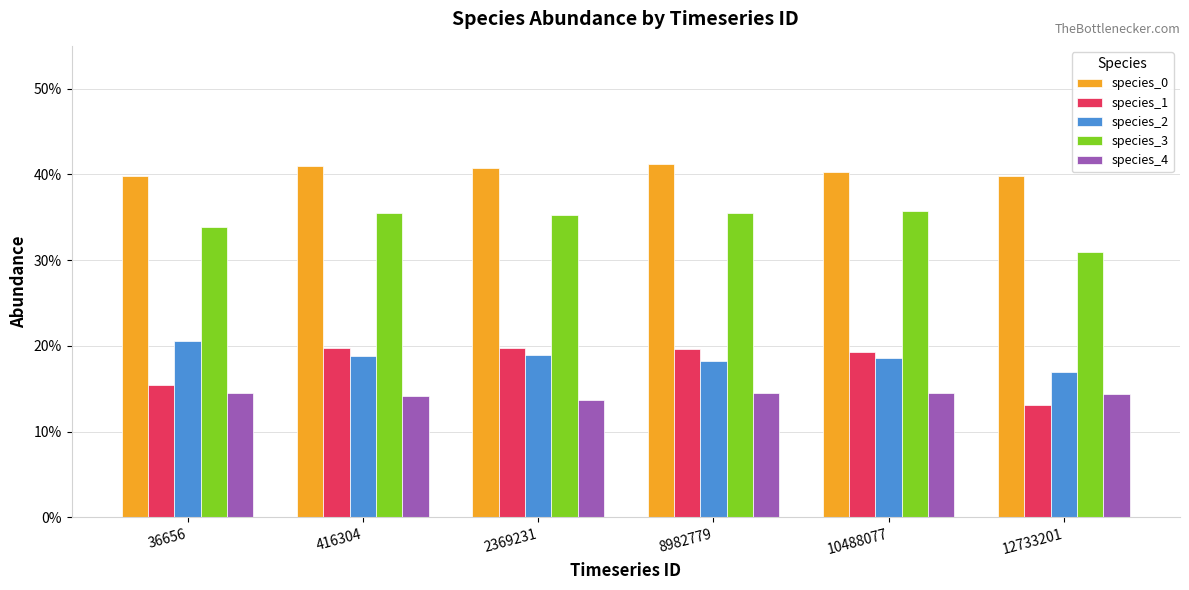

Reading right to left, extract all data points from this chart.

species_0: 12733201=0.4	10488077=0.4	8982779=0.4	2369231=0.4	416304=0.4	36656=0.4
species_1: 12733201=0.1	10488077=0.2	8982779=0.2	2369231=0.2	416304=0.2	36656=0.2
species_2: 12733201=0.2	10488077=0.2	8982779=0.2	2369231=0.2	416304=0.2	36656=0.2
species_3: 12733201=0.3	10488077=0.4	8982779=0.4	2369231=0.4	416304=0.4	36656=0.3
species_4: 12733201=0.1	10488077=0.1	8982779=0.1	2369231=0.1	416304=0.1	36656=0.1